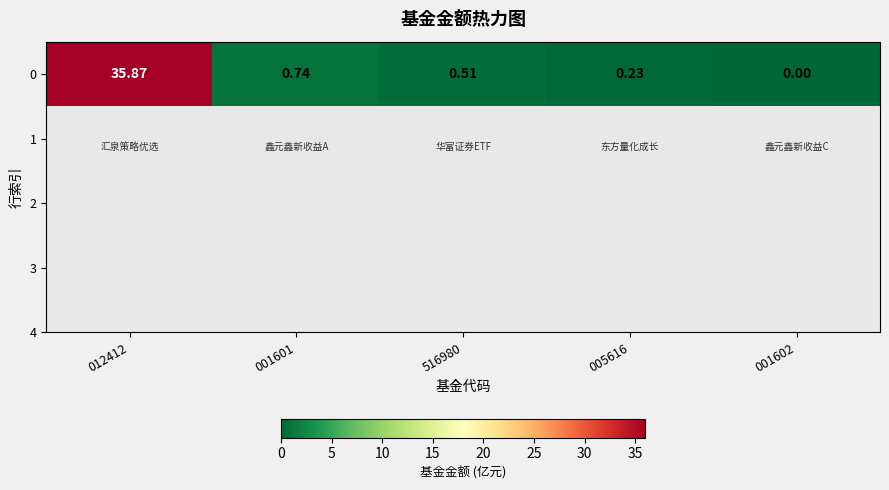

List the labels in order of value, smallest first.

001602, 005616, 516980, 001601, 012412